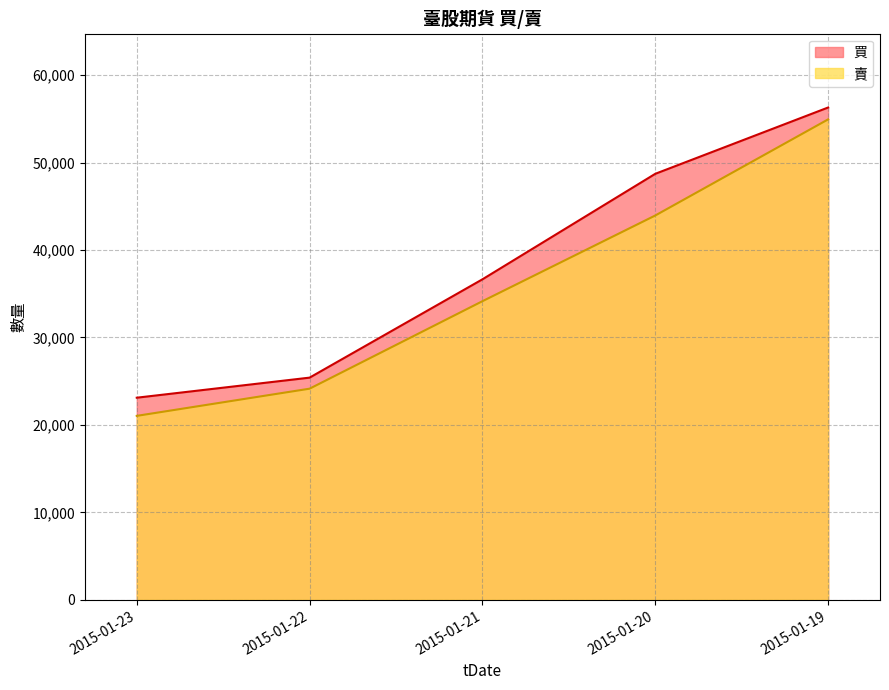

List the series in order of their overall mean, highest first.

買, 賣